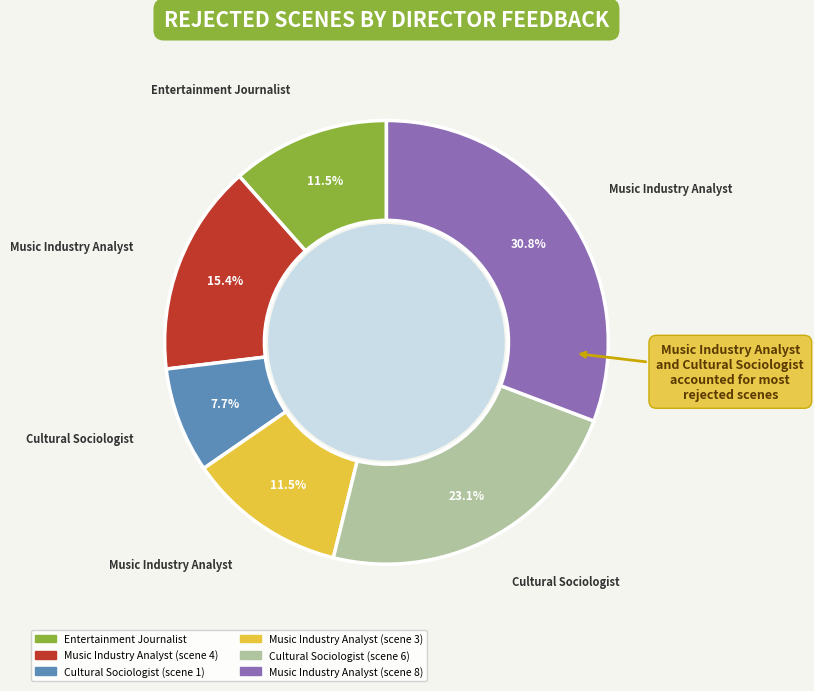

To the nearest percent, what is the combined percentage of Music Industry Analyst (scene 3) and Cultural Sociologist (scene 6)?

35%